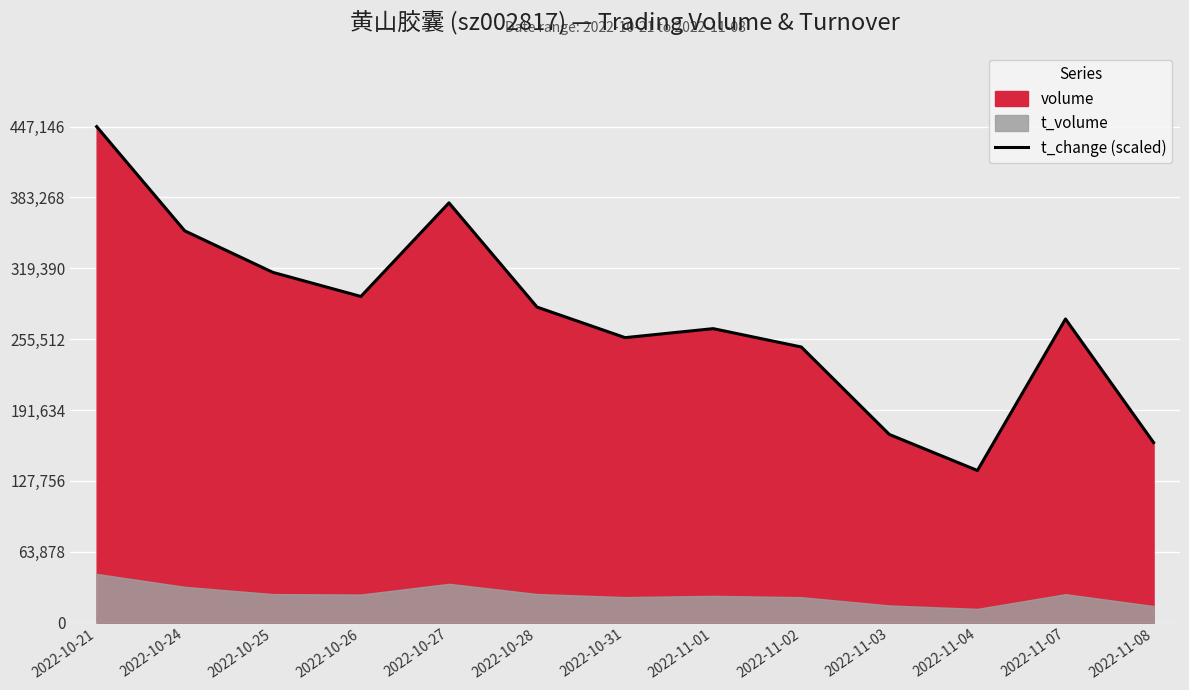

True or false: the data shows 240807.1 at 2022-11-03.

False